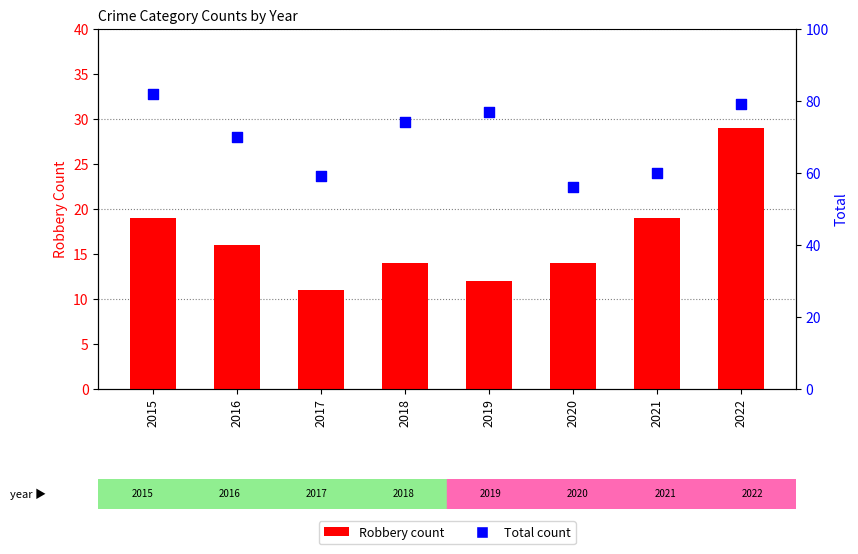

Is the value of Total at 2020 greater than the value of Robbery at 2019?

Yes